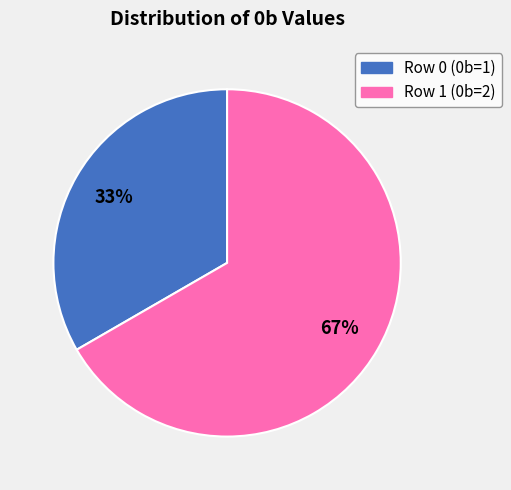

What is the smallest slice in the pie chart?

Row 0 (0b=1)